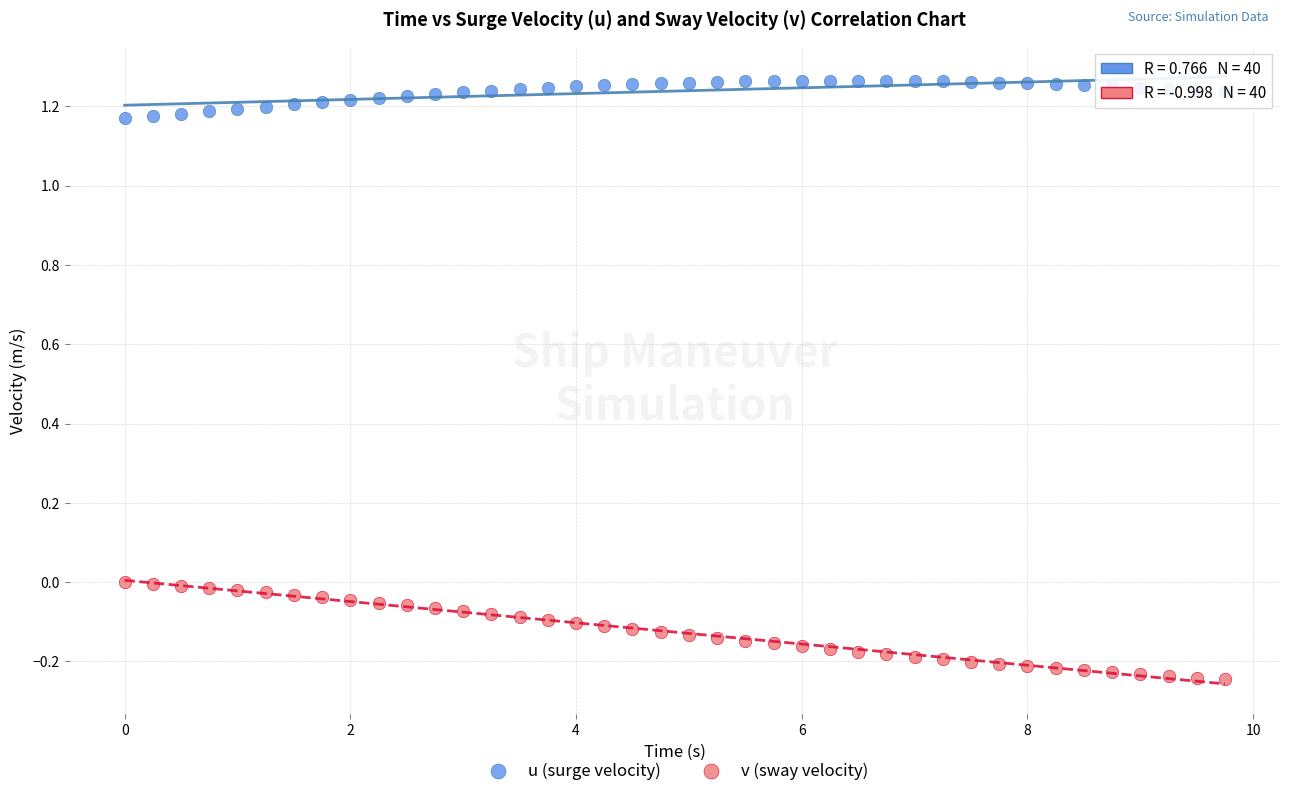

Which series contains the lowest Y value?

v (sway velocity)